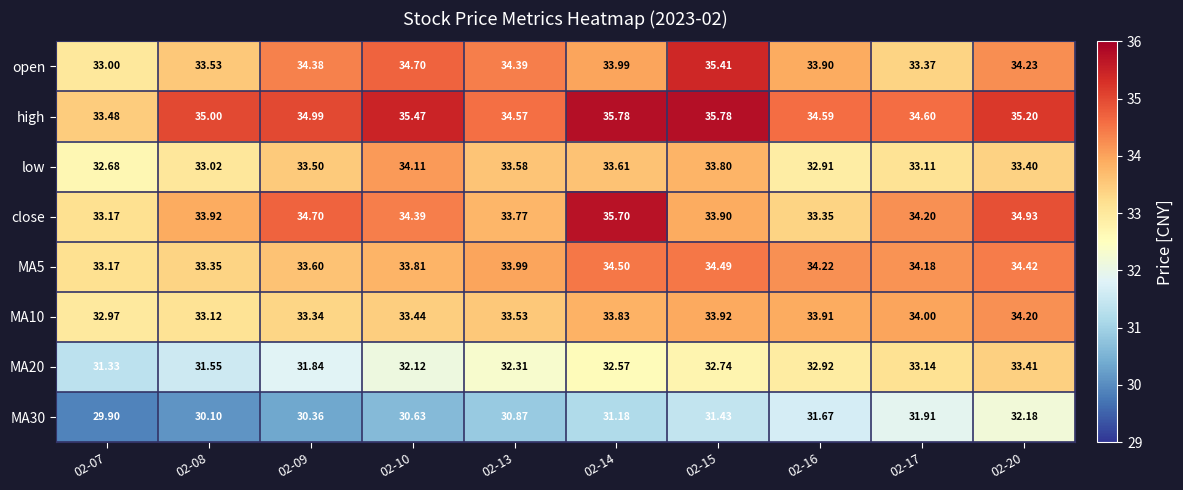

Between 02-15 and 02-17, which series saw the biggest shift?

open